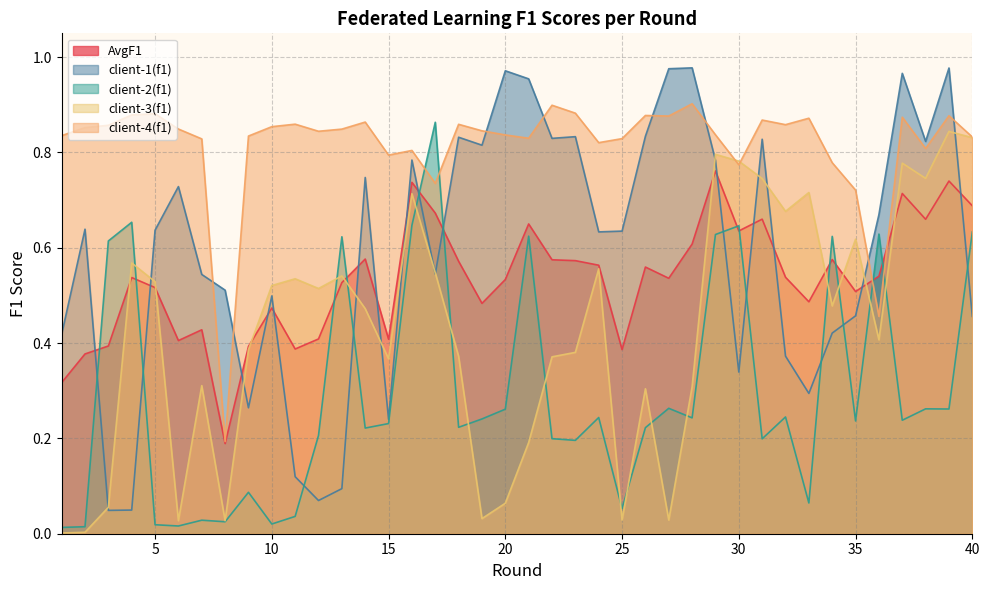

Rank the categories by client-4(f1) value from lowest to highest.

8, 36, 35, 17, 30, 34, 15, 16, 38, 24, 7, 25, 21, 40, 9, 1, 20, 29, 12, 19, 13, 6, 2, 10, 3, 32, 18, 11, 14, 31, 33, 37, 27, 39, 26, 4, 5, 23, 22, 28